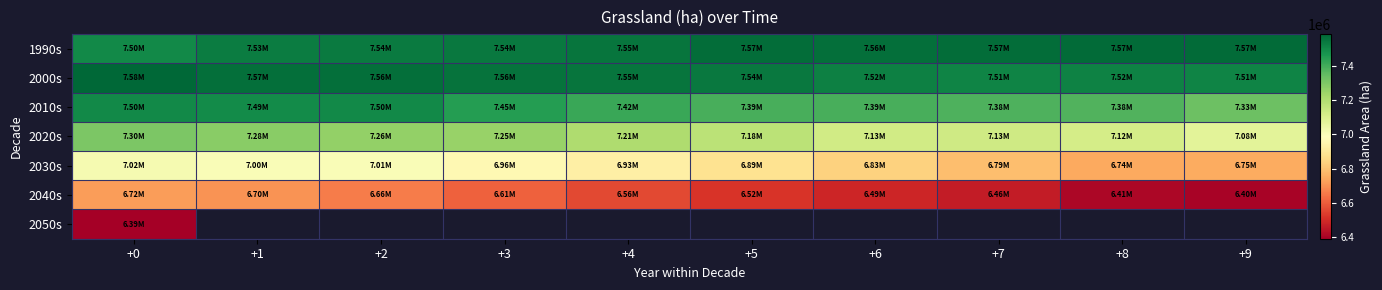

What is the sum of all 2000s values?

75429988.5